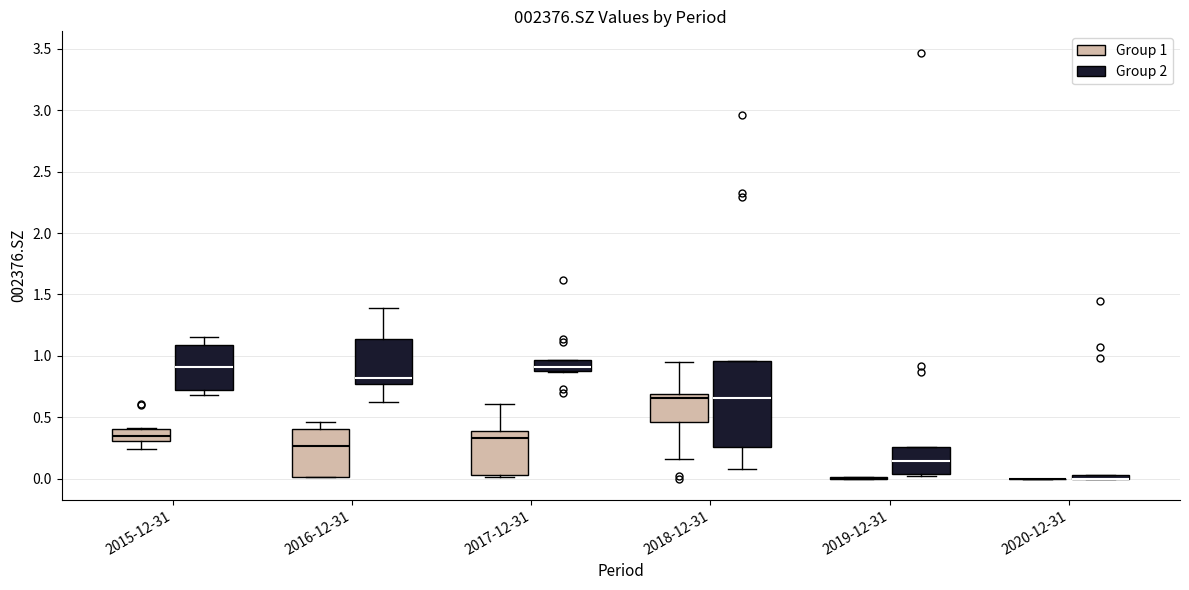

Where is the upper edge of the box for 2016-12-31 (Group 1) on the y-axis? The values are not printed on the chart, so give them approximately, as read against the axis.

0.40